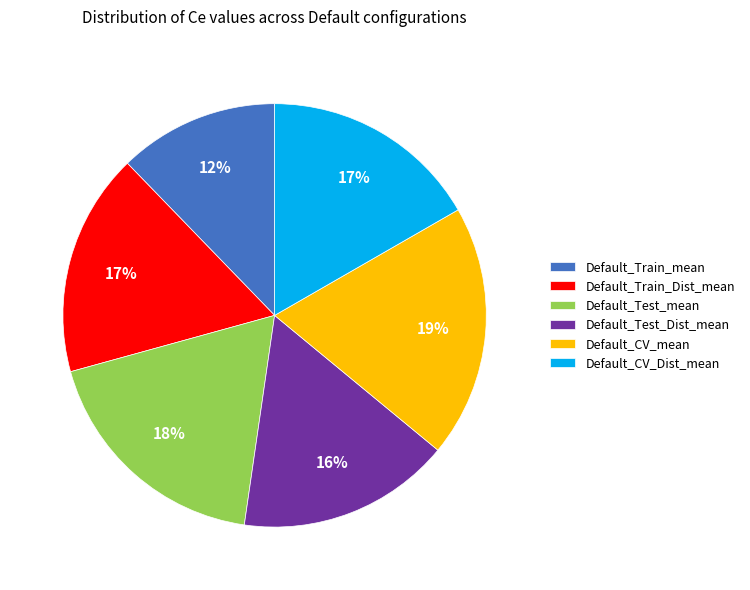

Count the number of slices in the pie.

6